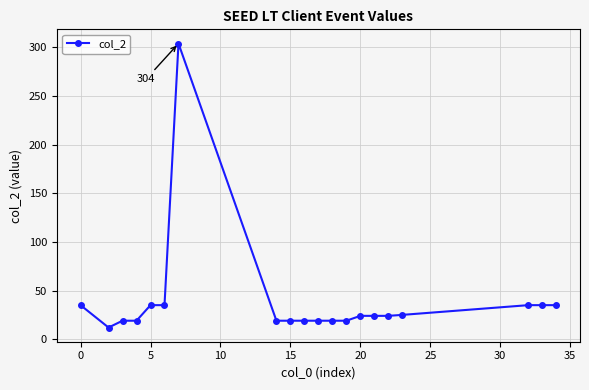

What is the average value?

39